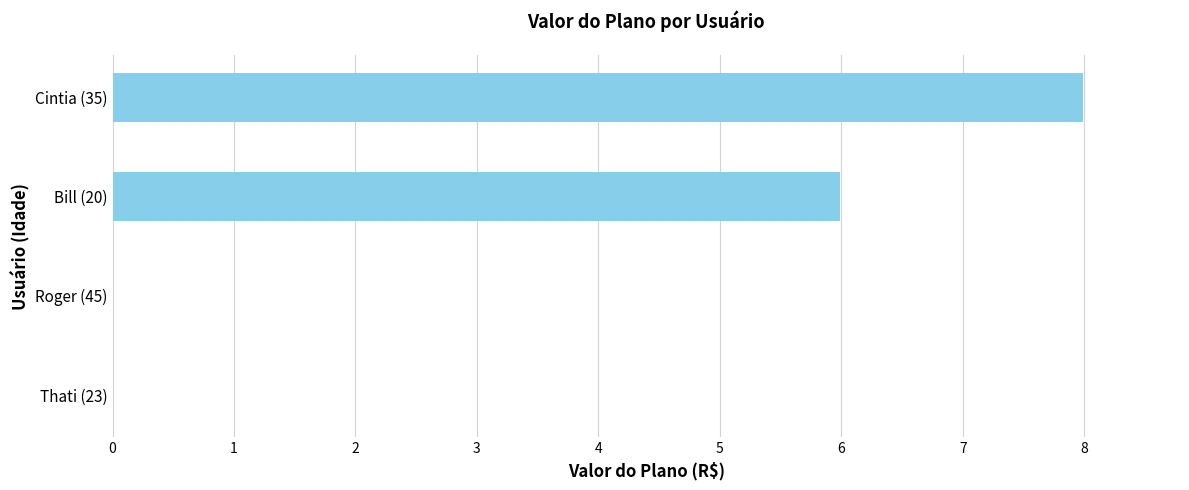

Is it true that the value at Cintia (35) is 8.0?

True